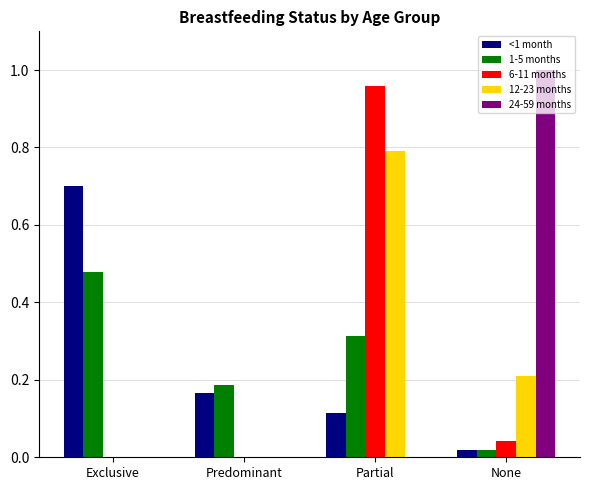

The value of 24-59 months at Partial is 0.0. True or false?

True